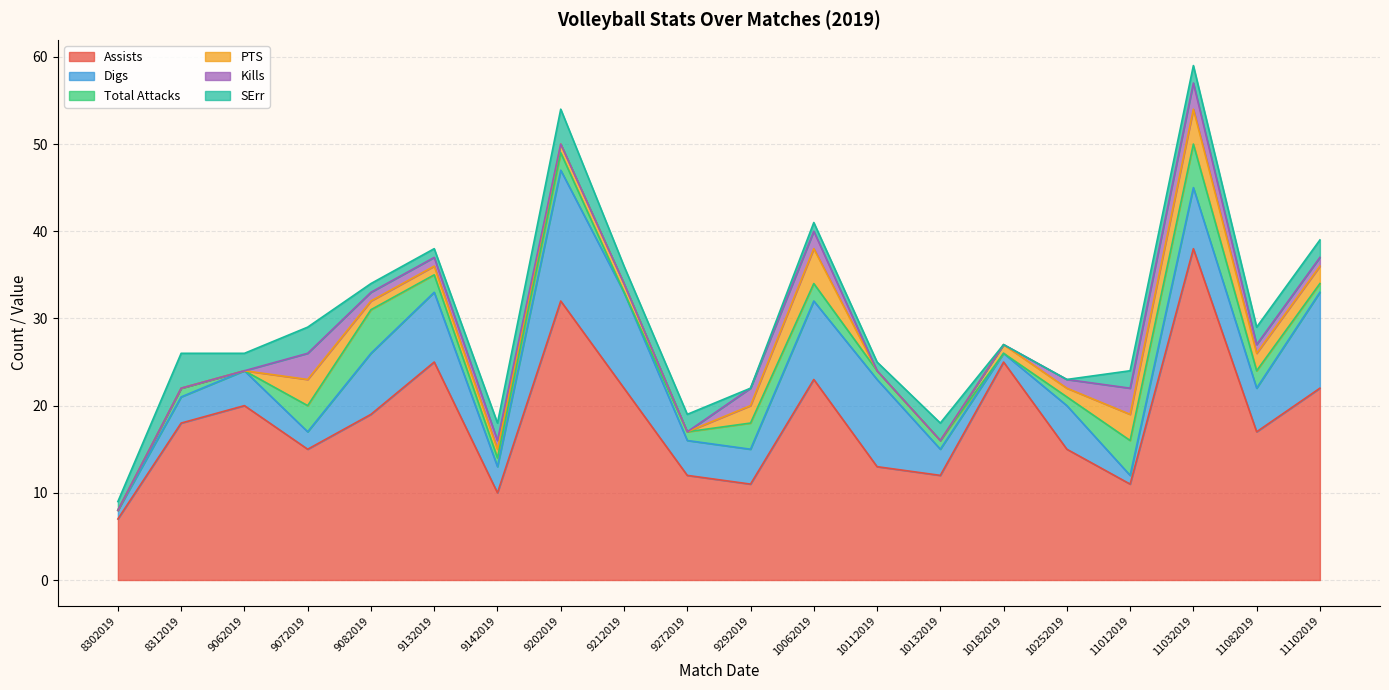

Rank the series at 11032019 from highest to lowest value.

Assists, Digs, Total Attacks, PTS, Kills, SErr